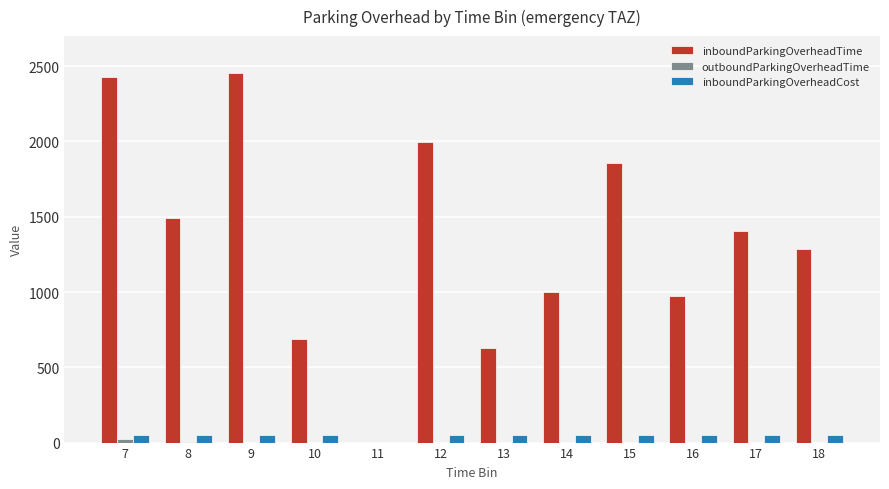

How many groups of bars are there?

12